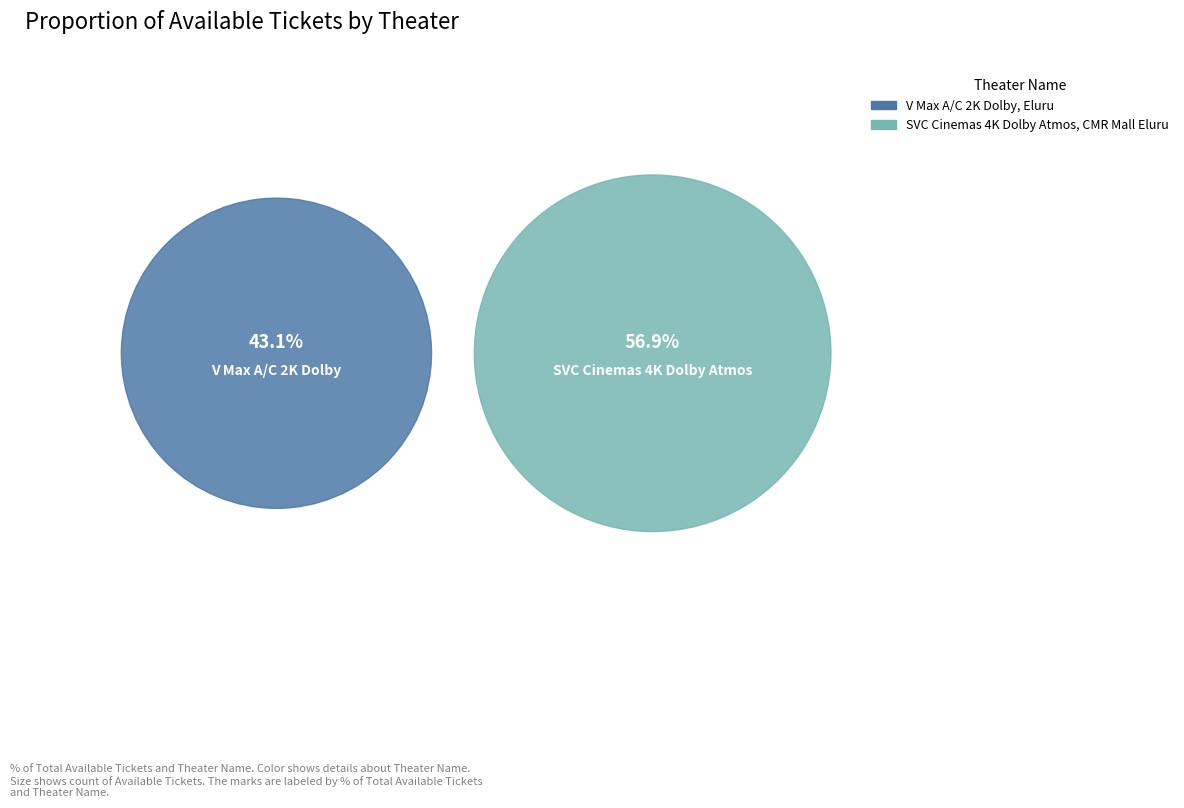

To the nearest percent, what is the average slice percentage?

50%